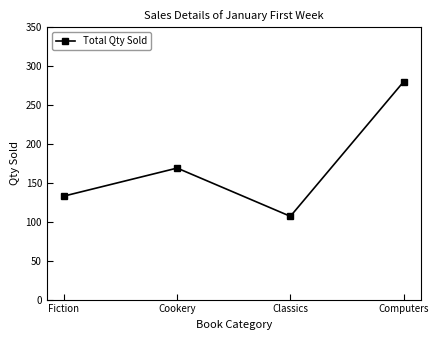

Is it true that the value at Fiction is 133?

True